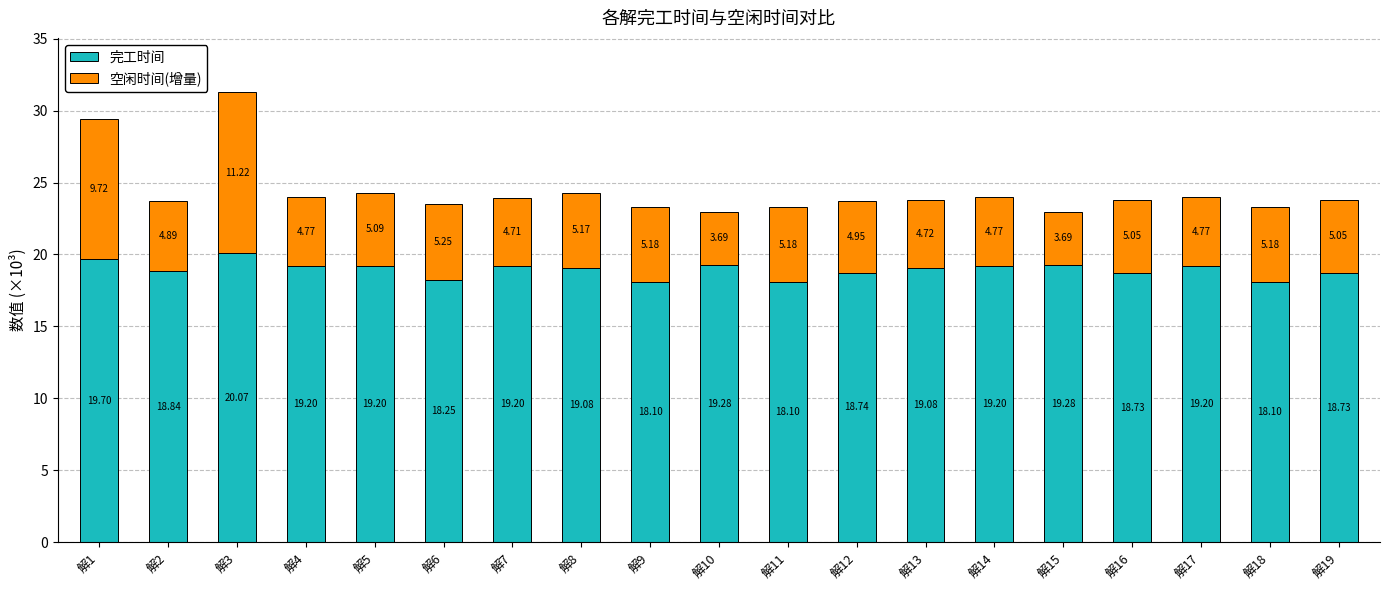

What is the difference between the maximum and second lowest values in the 完工时间 series?

2.0